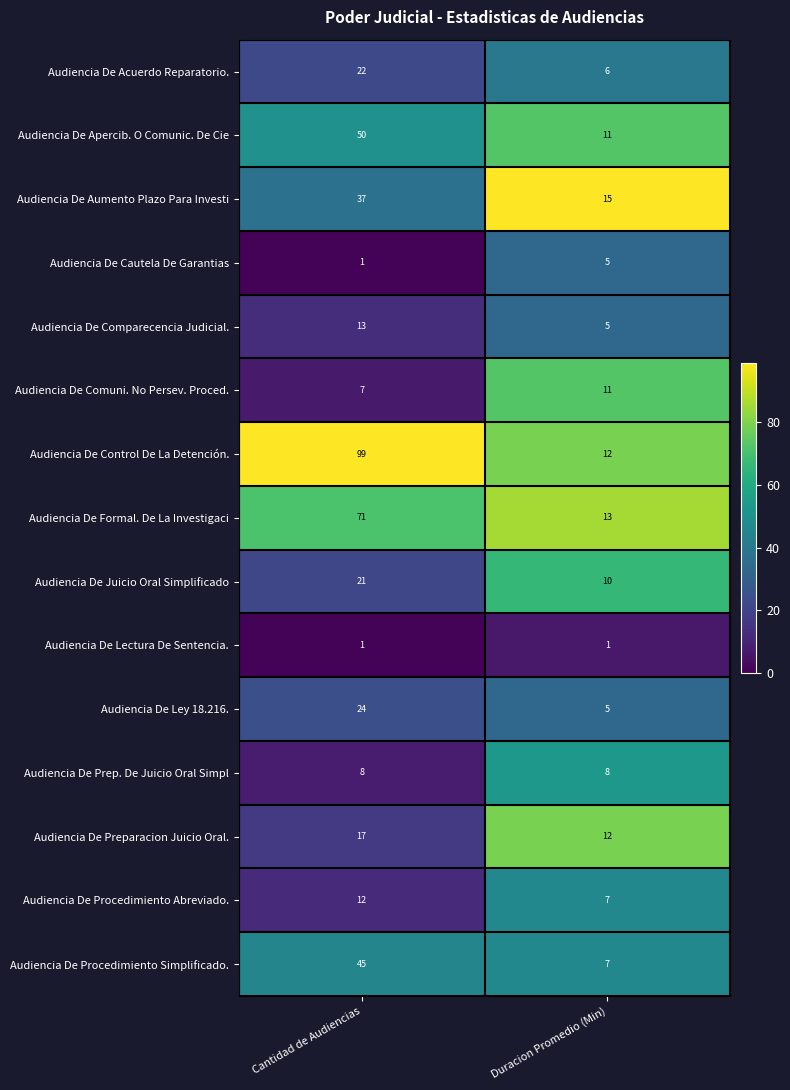

Count the number of data series in this chart.

15